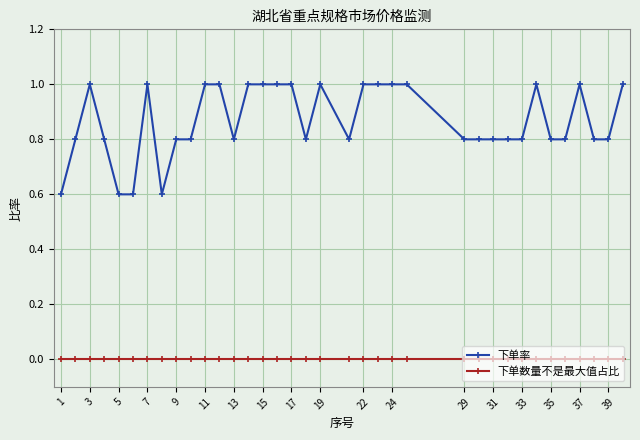

Which series has the largest total across all categories?

下单率